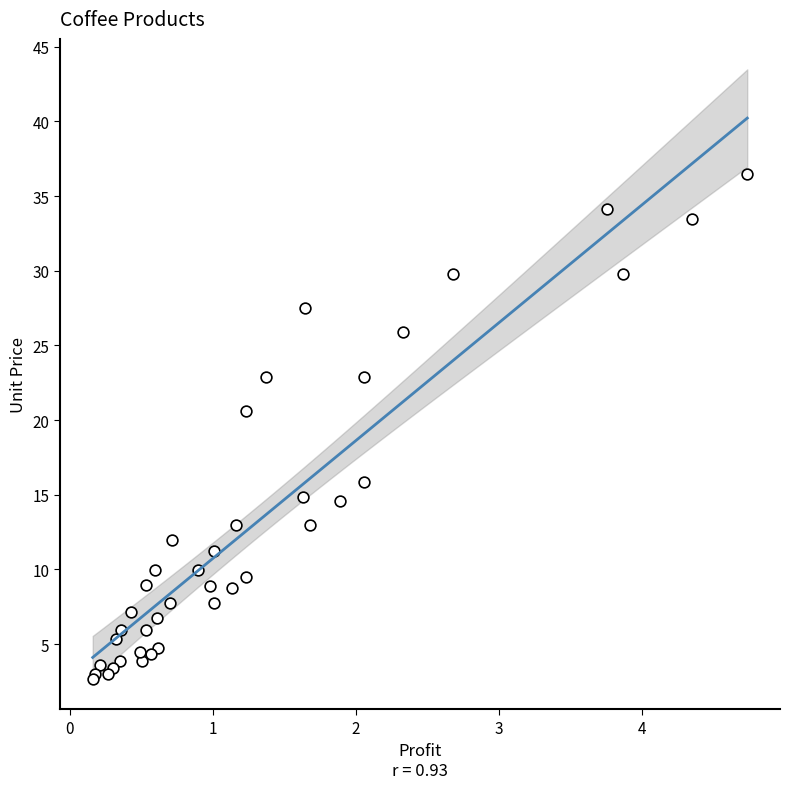

What Y value in the scatter plot is closest to 19?

20.6